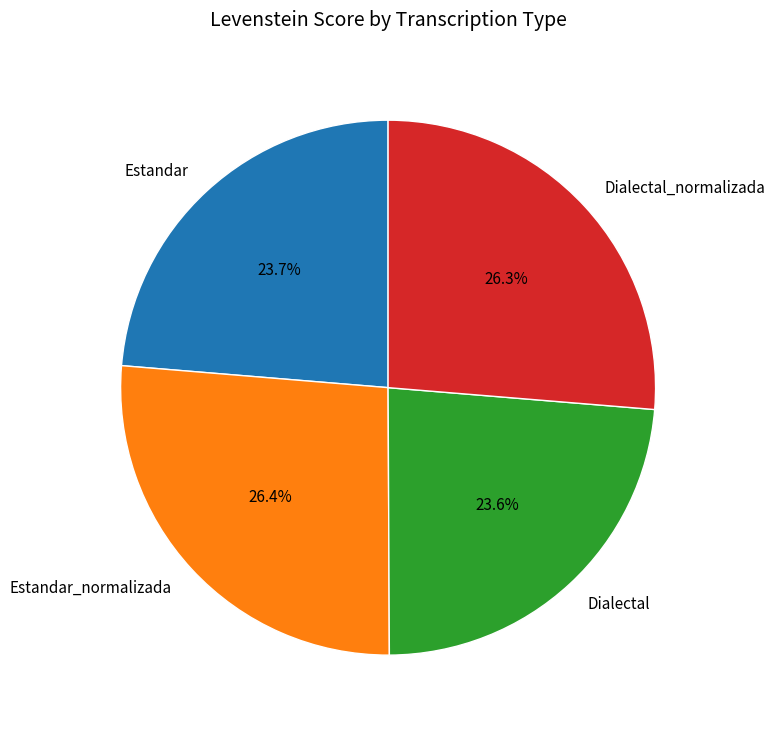

What percentage is the Estandar slice, to the nearest percent?

24%